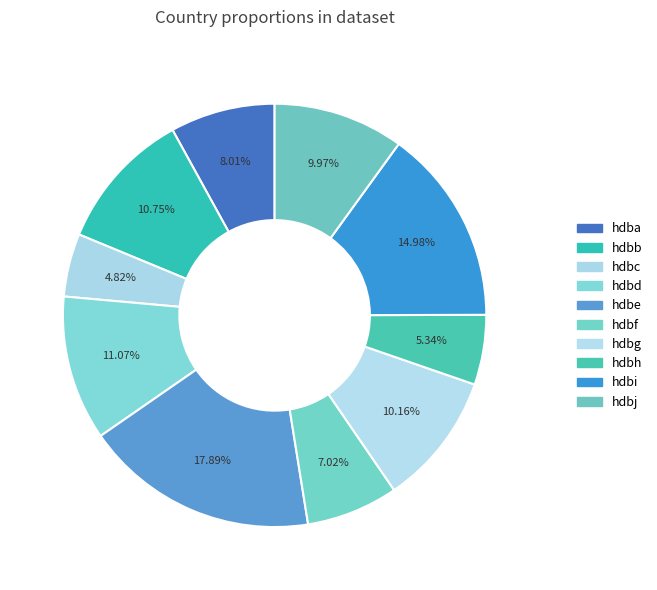

Count the number of slices in the pie.

10